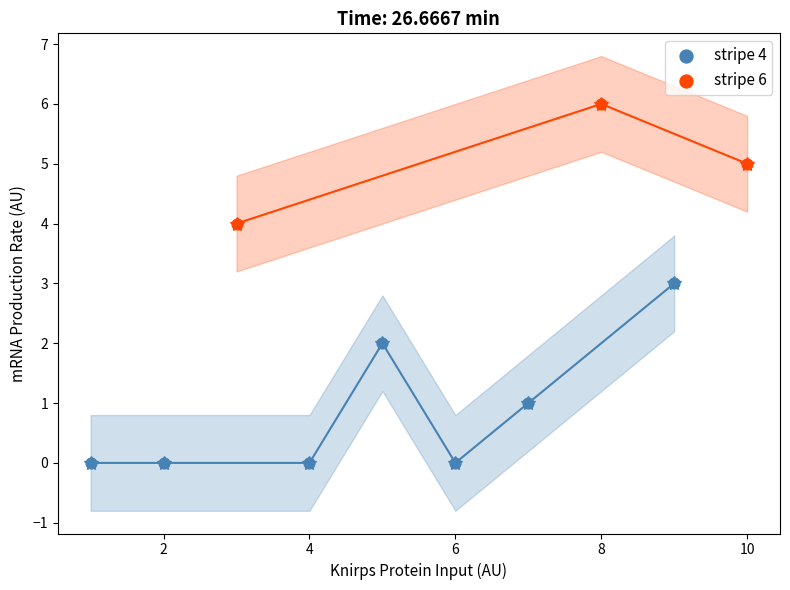

Which series has the widest spread of Y values?

stripe 4